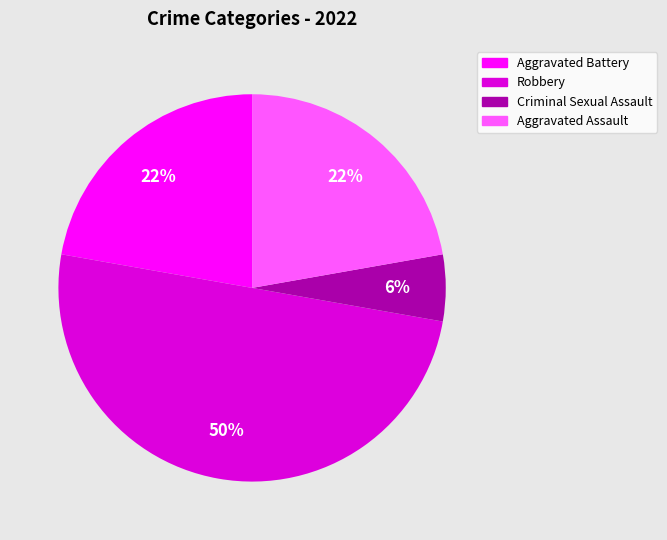

To the nearest percent, what is the difference between the largest and smallest slice percentages?

44%